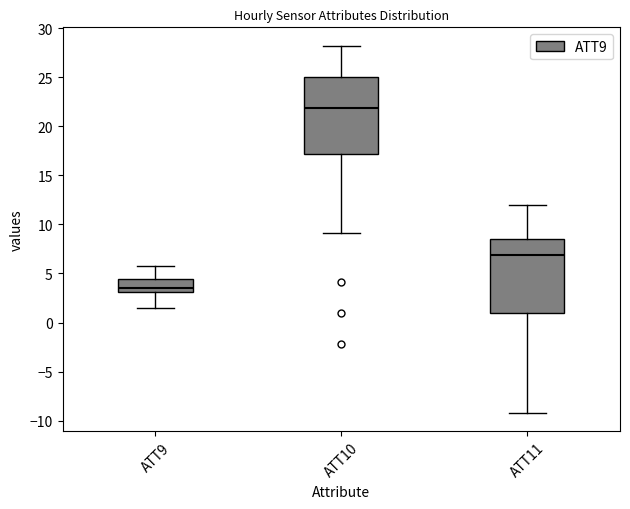

Which box has the lowest median line?

ATT9